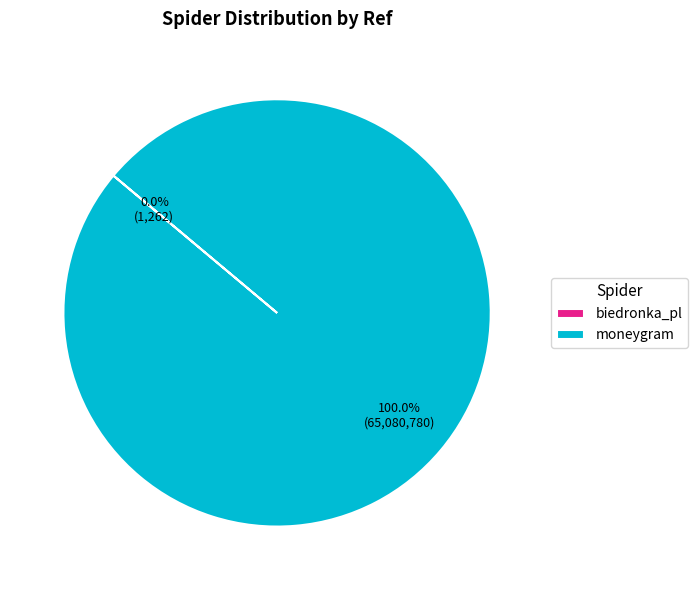

Does any single category account for the majority?

Yes